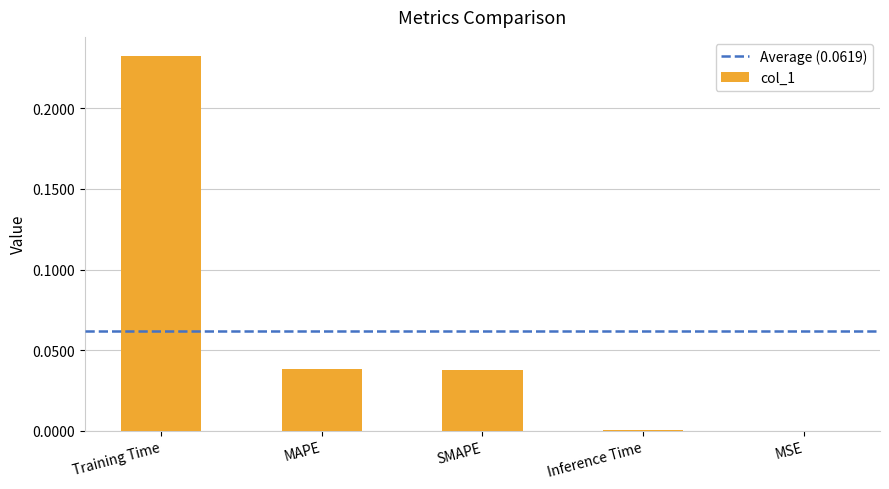

Which category has the highest value across all series?

Training Time